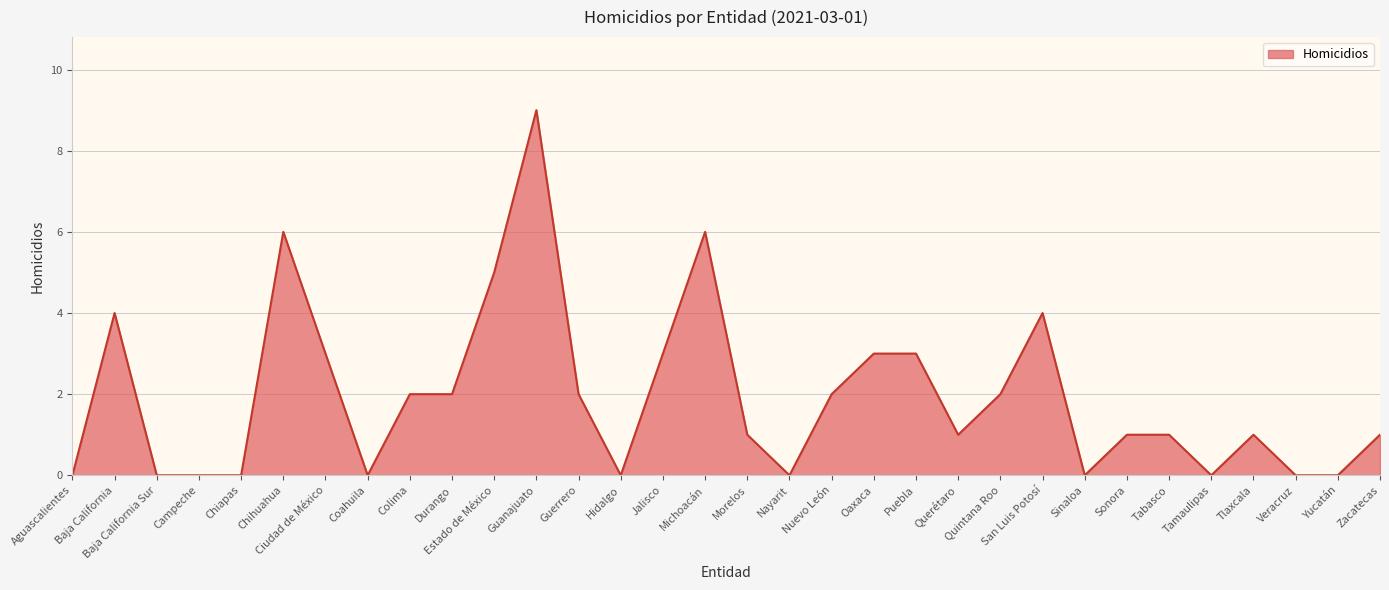

What is the greatest value displayed?

9